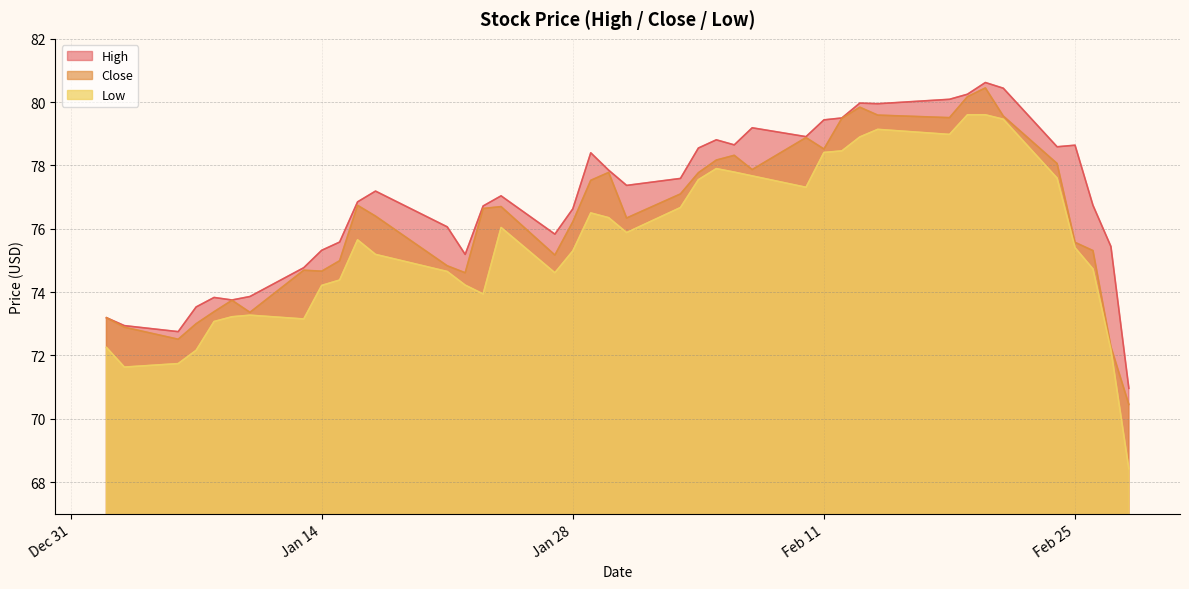

What value does the Close series have at 2020-02-04?

77.8